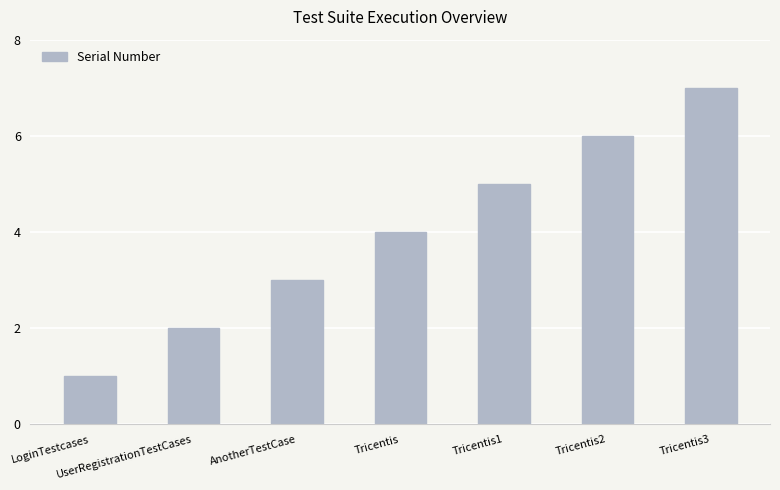

What position from the left is LoginTestcases?

1